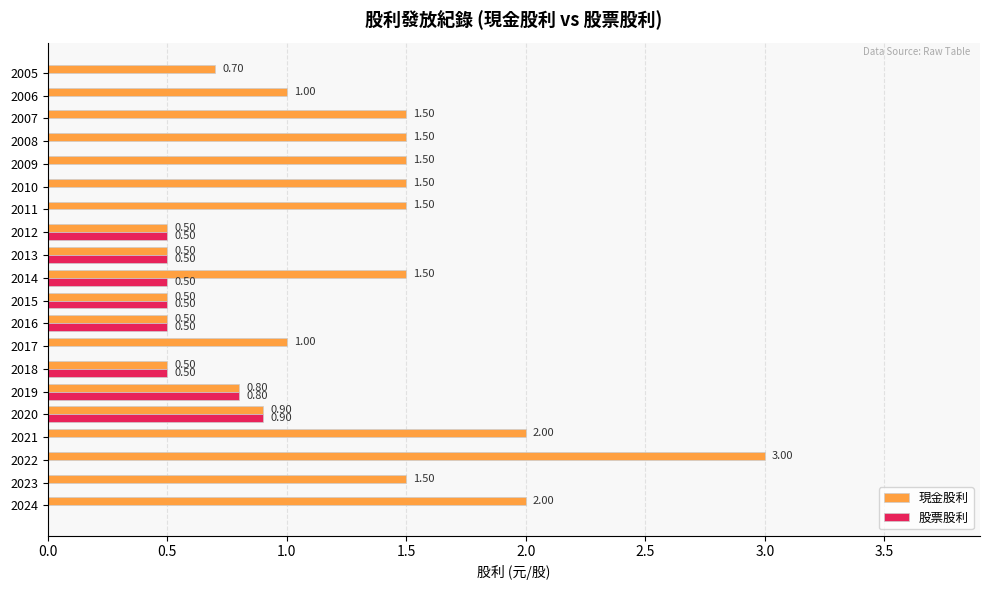

What are all the series names shown in the legend?

現金股利, 股票股利